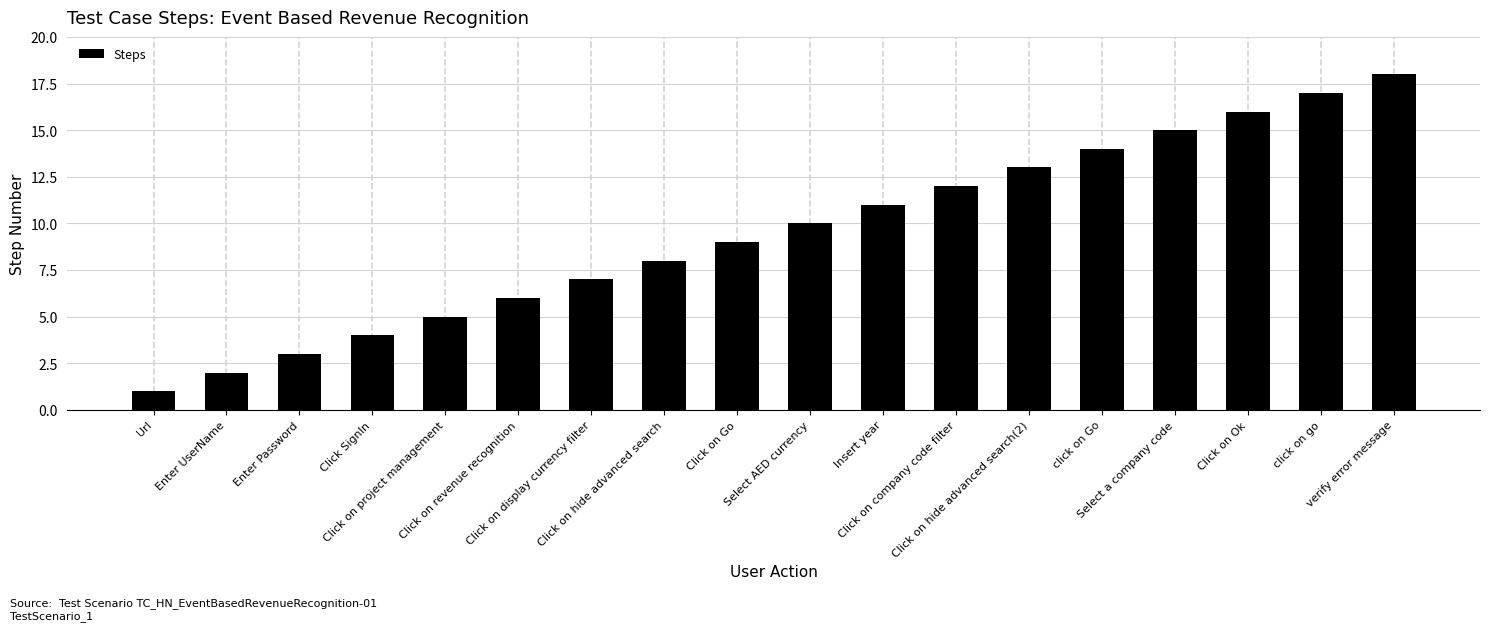

Count the number of data series in this chart.

1